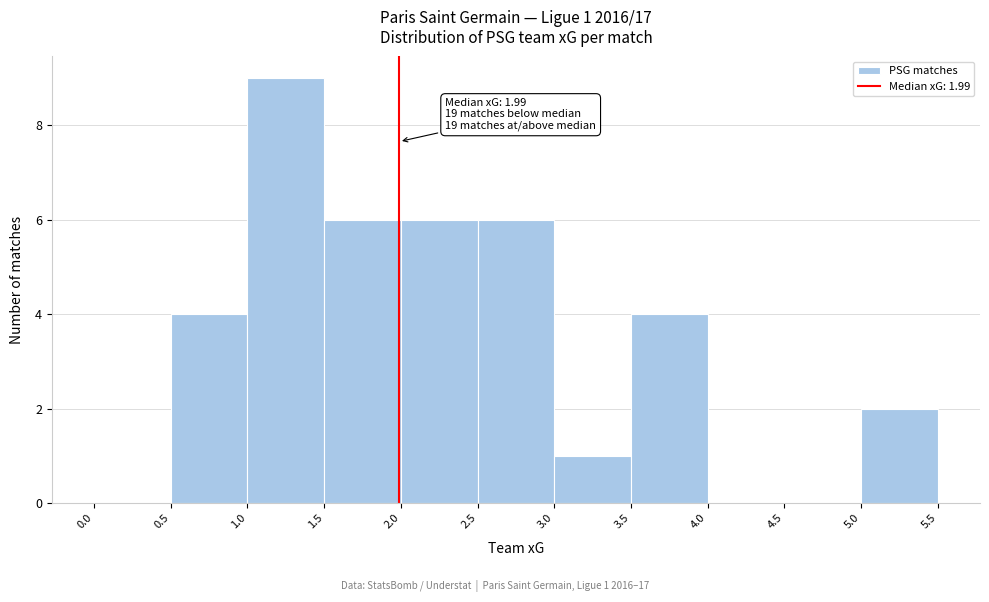

Over which range of the x-axis is the bar tallest?

1.0 to 1.5